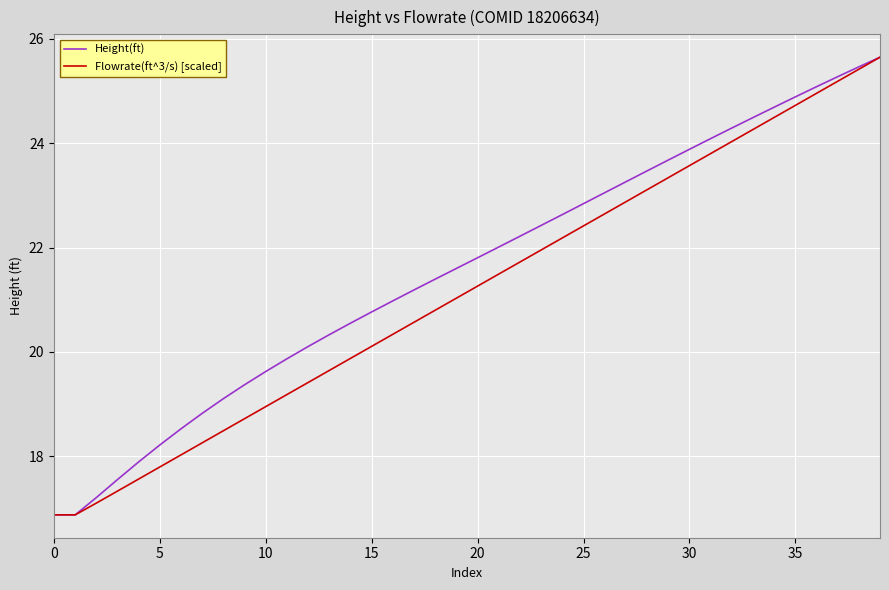

Rank the series by their average value, from highest to lowest.

Height(ft), Flowrate(ft^3/s) [scaled]